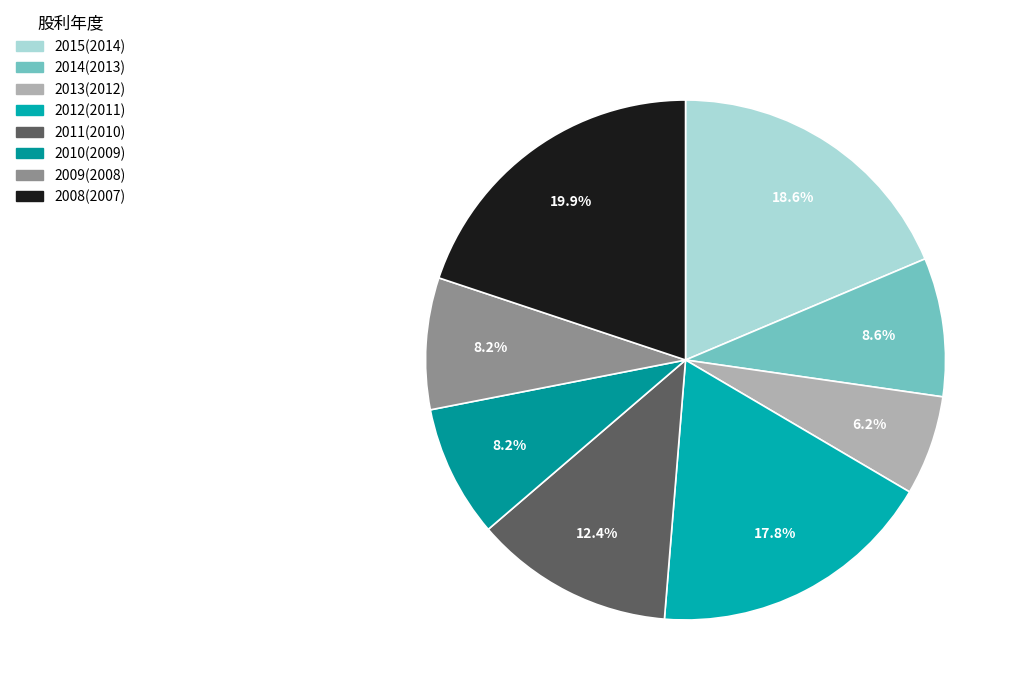

How many segments does this pie chart have?

8